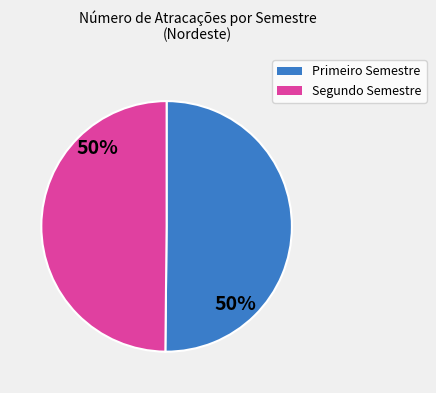

To the nearest percent, what is the average slice percentage?

50%